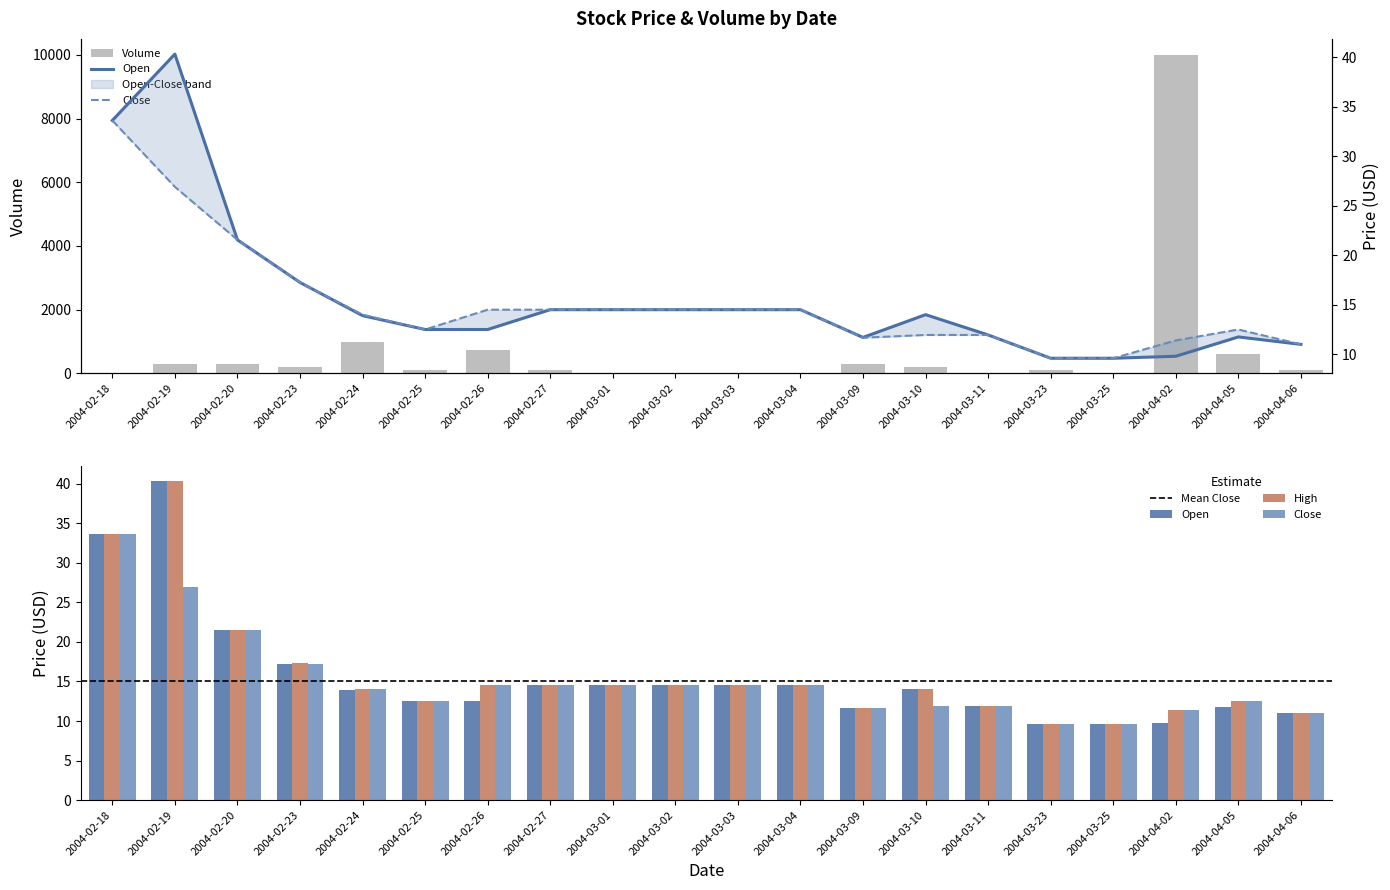

What is the label of the 7th bar from the right?

2004-03-10